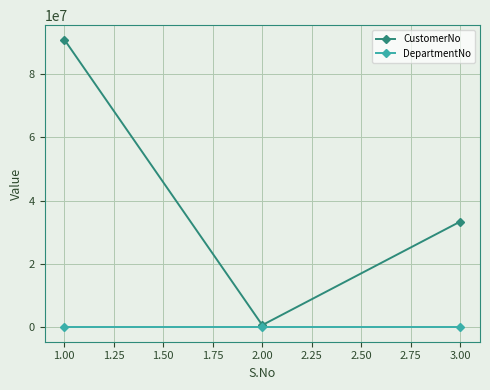

Reading left to right, list all the values displayed in this chart.

CustomerNo: 1.00=90781188	2.00=702738	3.00=33356783
DepartmentNo: 1.00=0	2.00=0	3.00=0